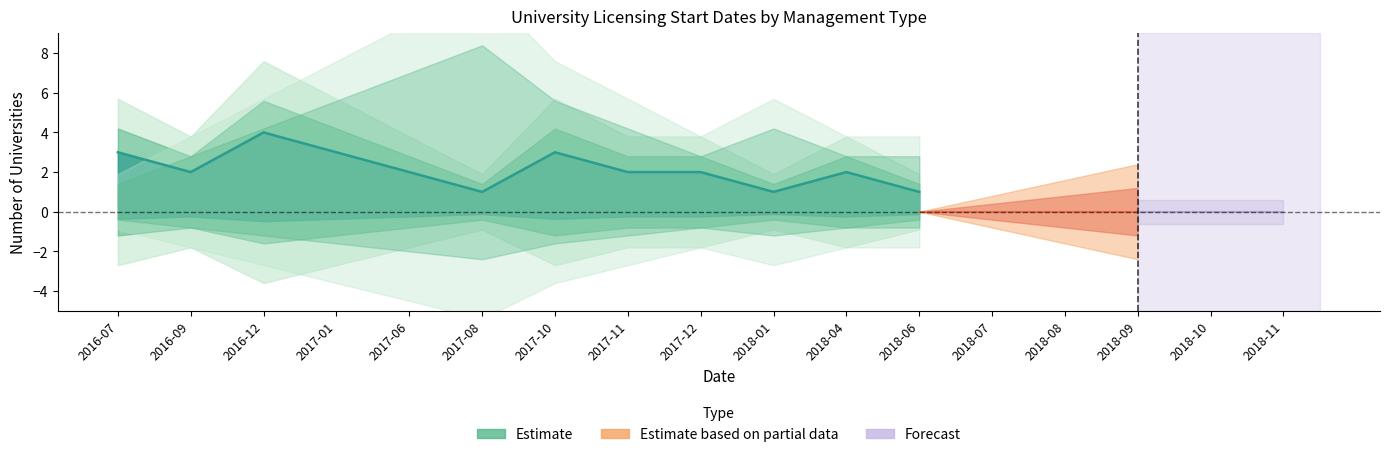

Between 2017-12 and 2017-06, which is larger?

2017-12